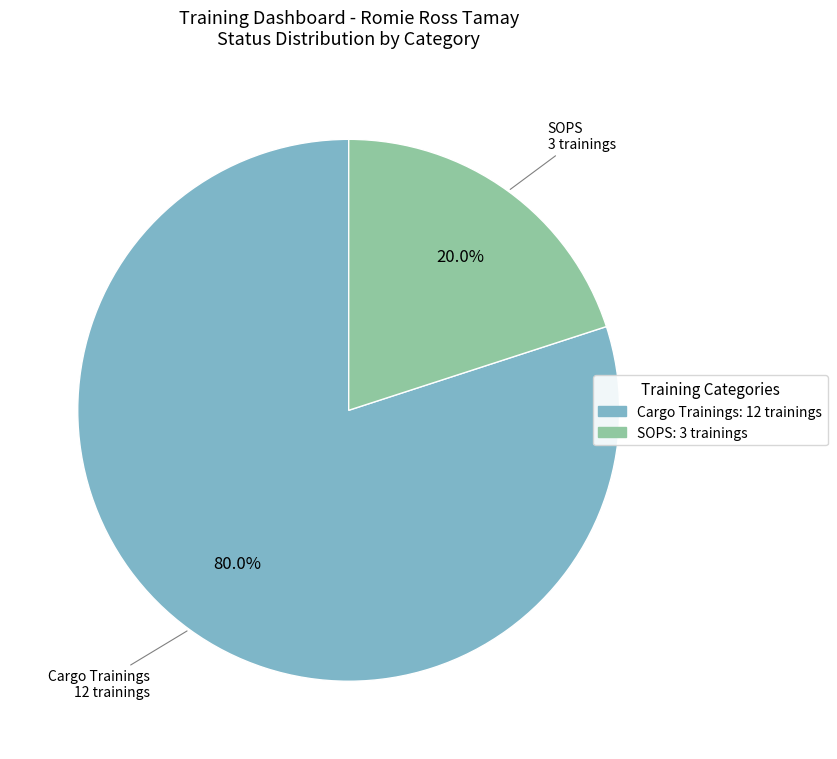

Combined, what portion of the pie is SOPS and Cargo Trainings?

100.0%